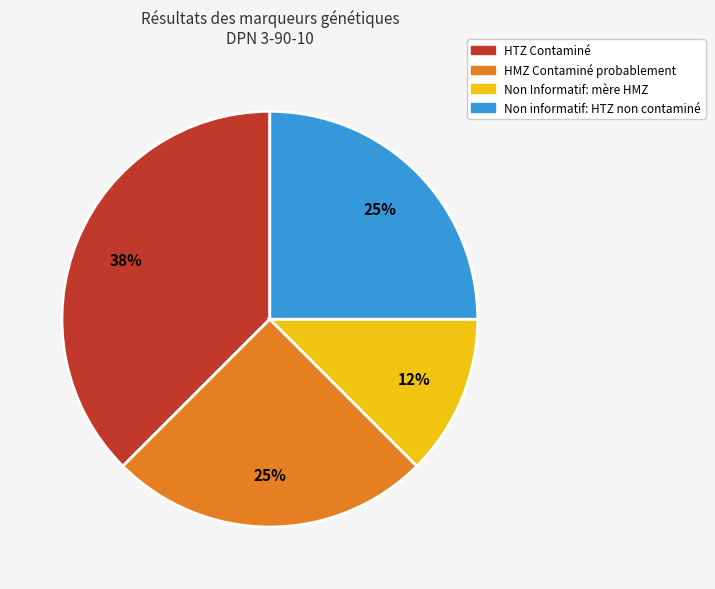

The Non Informatif slice represents 12% of the pie. True or false?

True